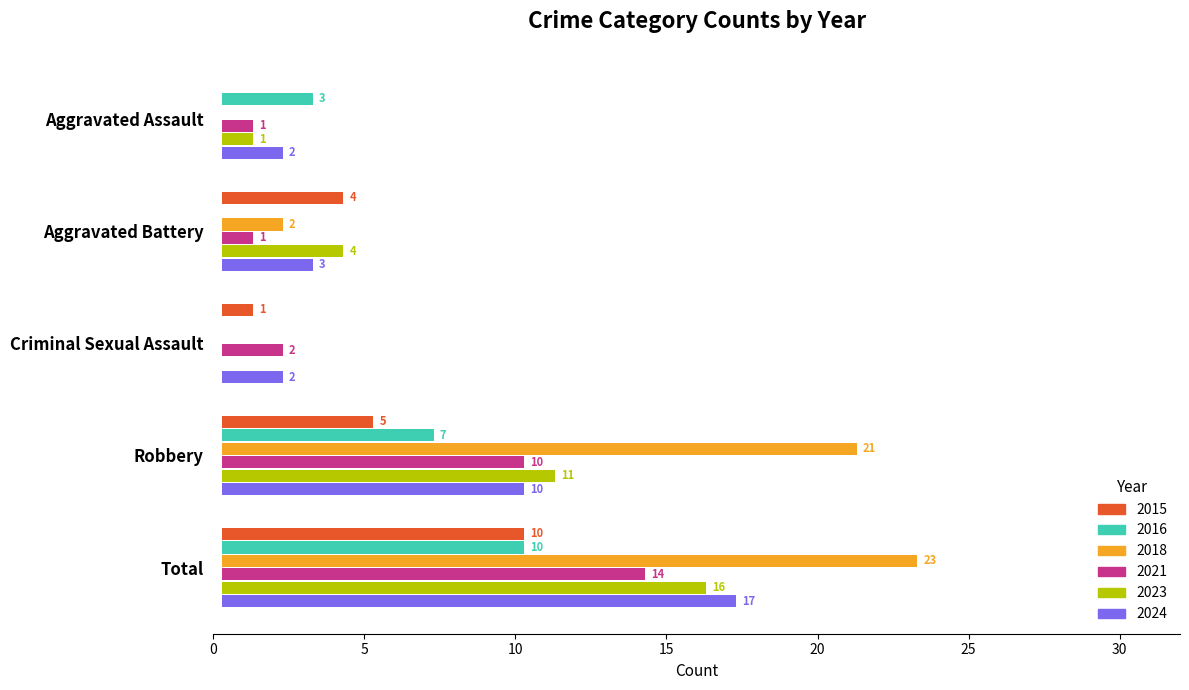

What value does the 2018 series have at Total?

23.0